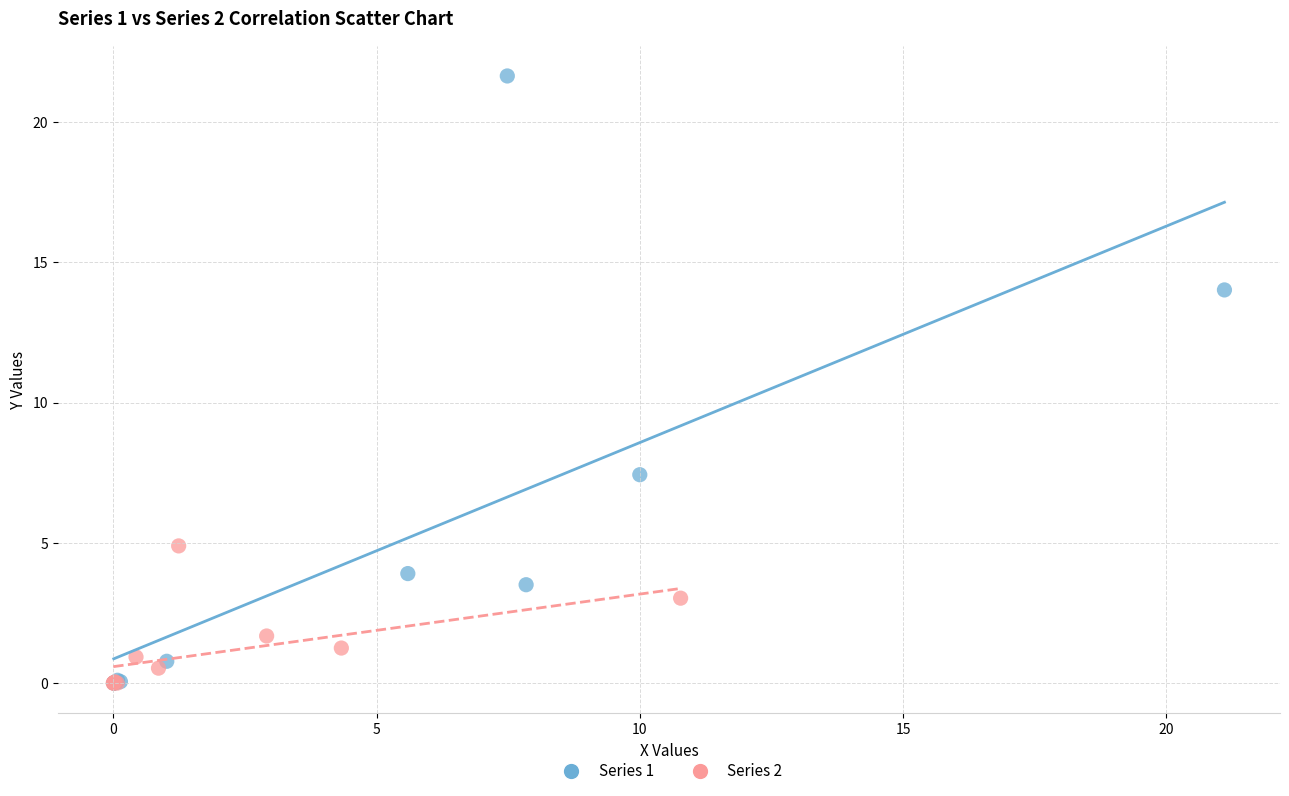

Which series has the widest spread of Y values?

Series 1